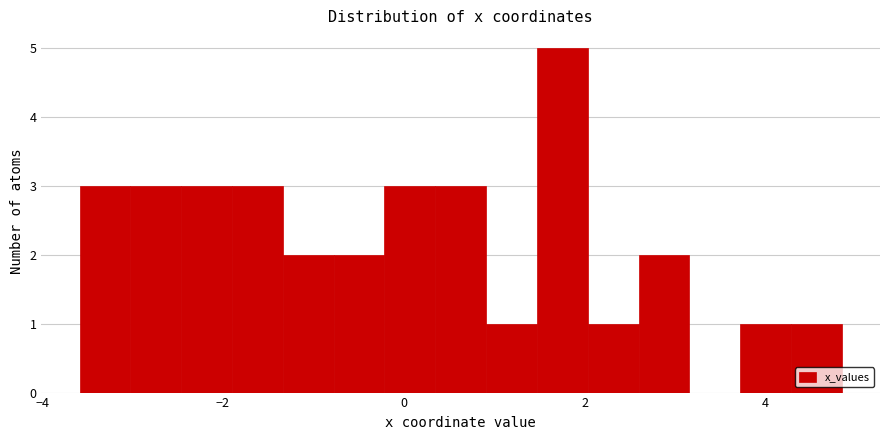

Read against the x-axis, roughly where is the centre of the tallest bar?

1.8